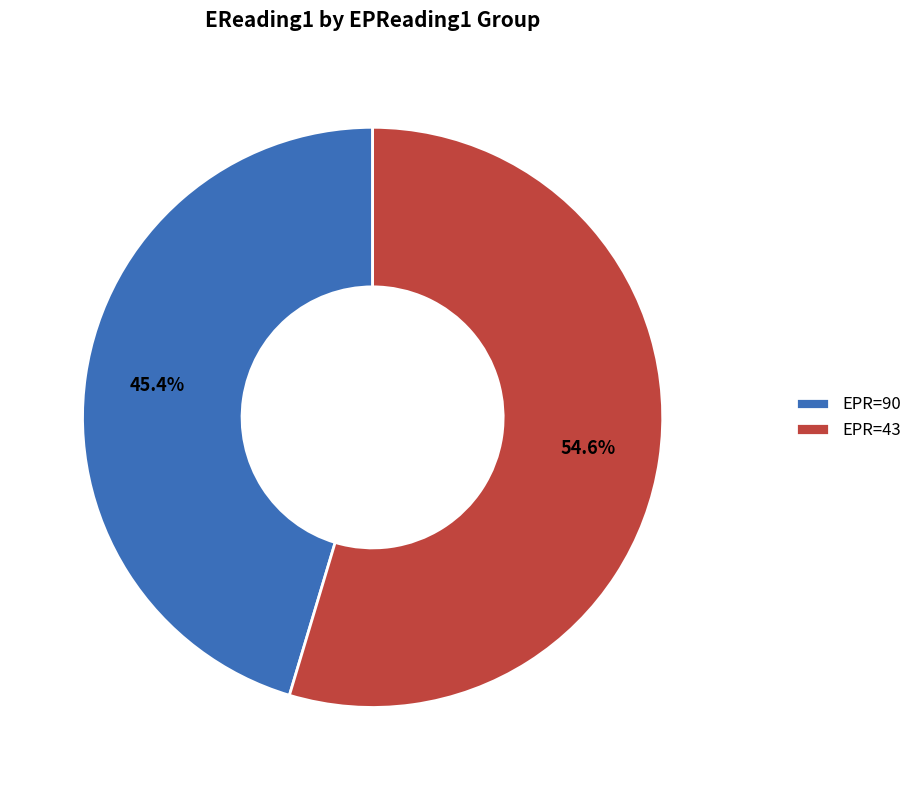

Do EPR=90 and EPR=43 together represent more than half of the pie?

Yes